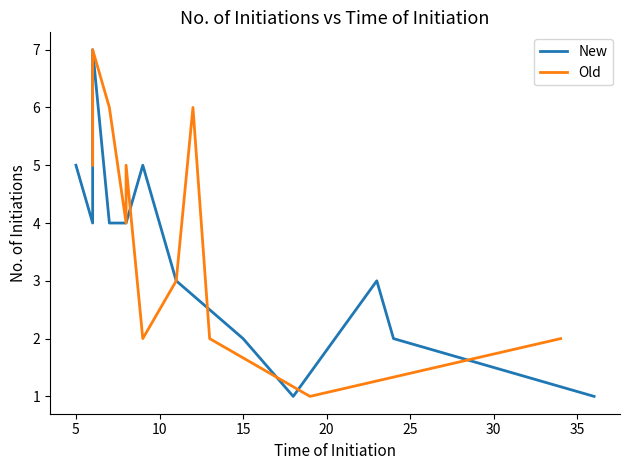

Which series has the largest total across all categories?

Old - No. of initiations